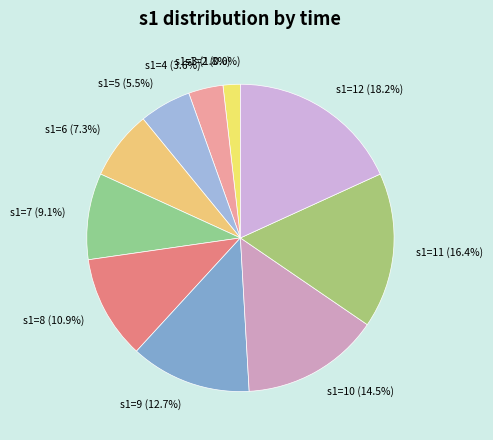

The s1=7 slice represents 1% of the pie. True or false?

False